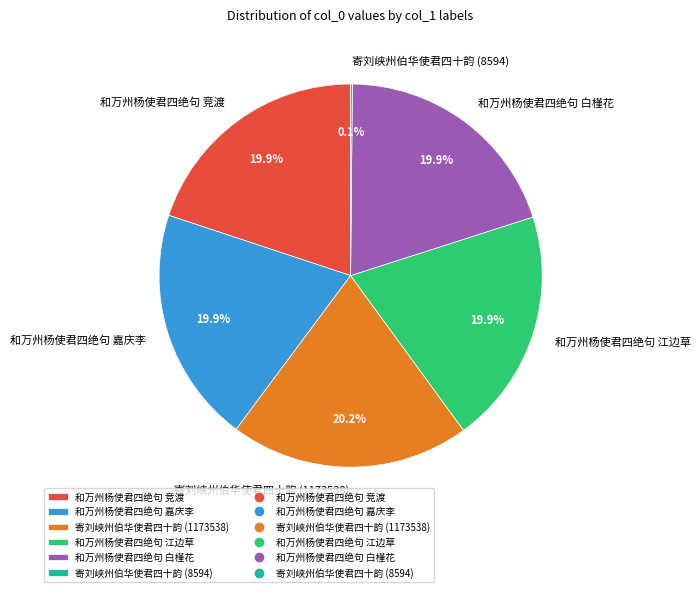

Is 寄刘峡州伯华使君四十韵 (1173538) the majority of the pie?

No